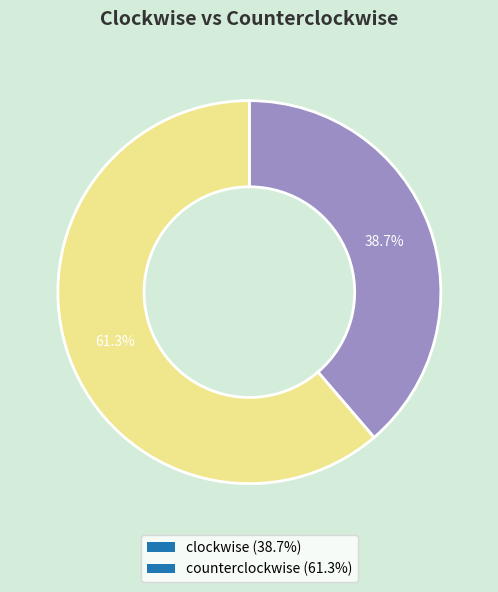

To the nearest percent, what is the difference between the largest and smallest slice percentages?

23%